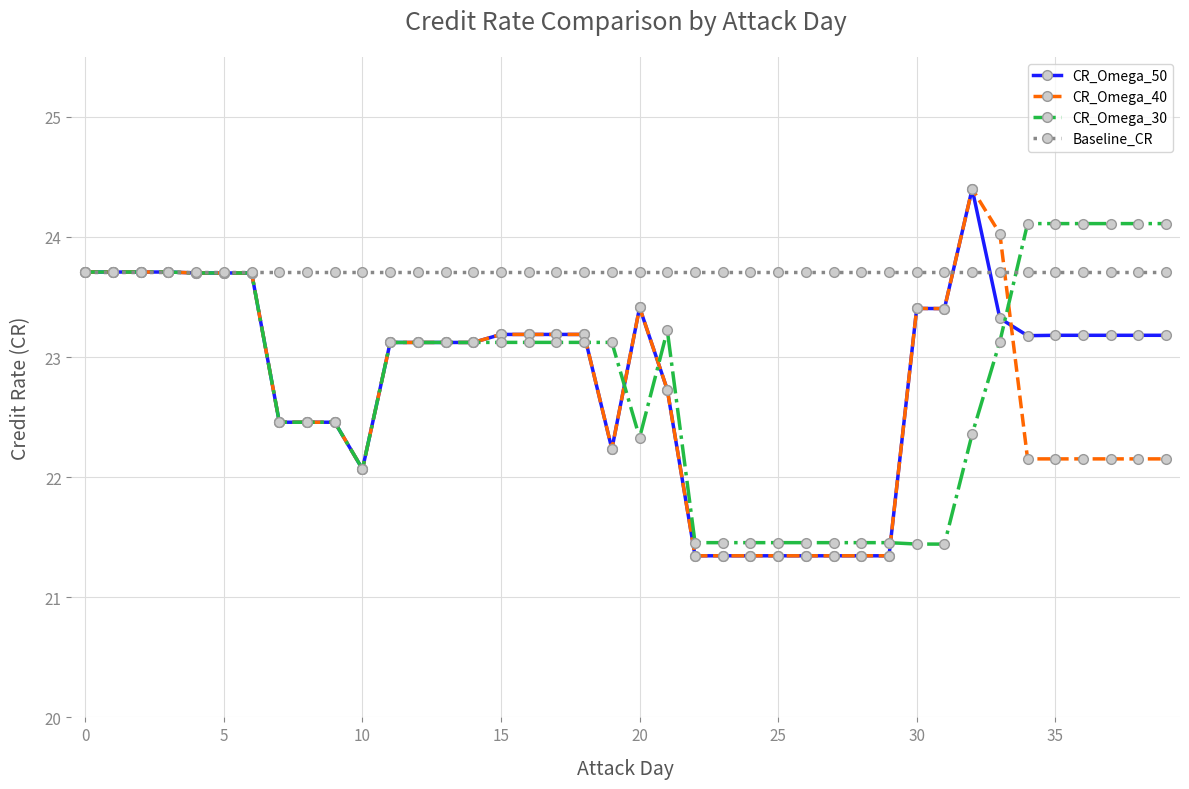

How many values in the CR_Omega_30 series are below 23?

16